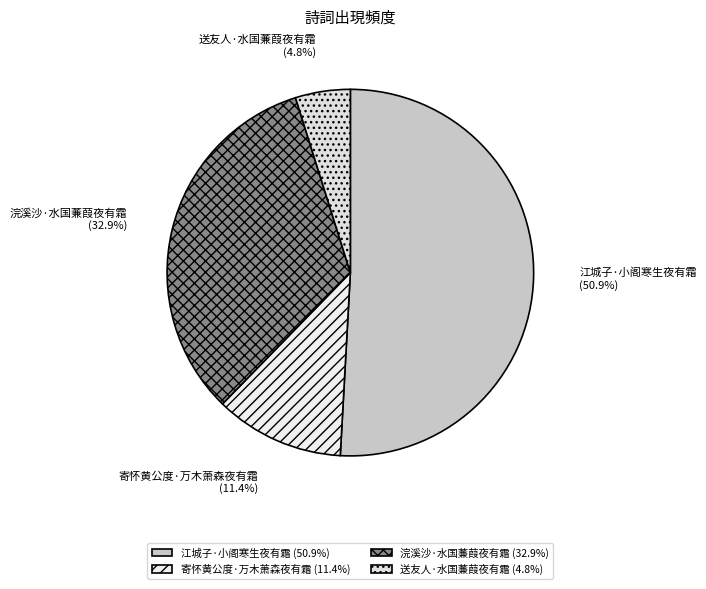

Which has a higher value, 江城子·小阁寒生夜有霜 (50.9%) or 浣溪沙·水国蒹葭夜有霜 (32.9%)?

江城子·小阁寒生夜有霜 (50.9%)